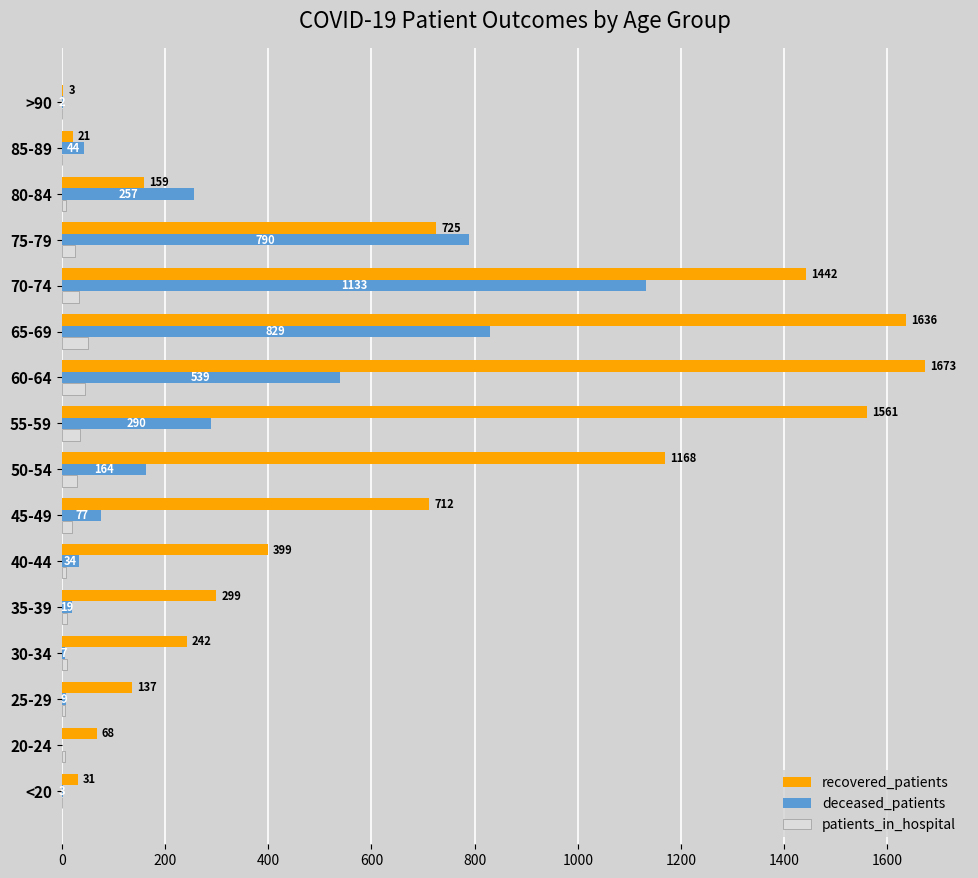

Which series has the largest total across all categories?

recovered_patients